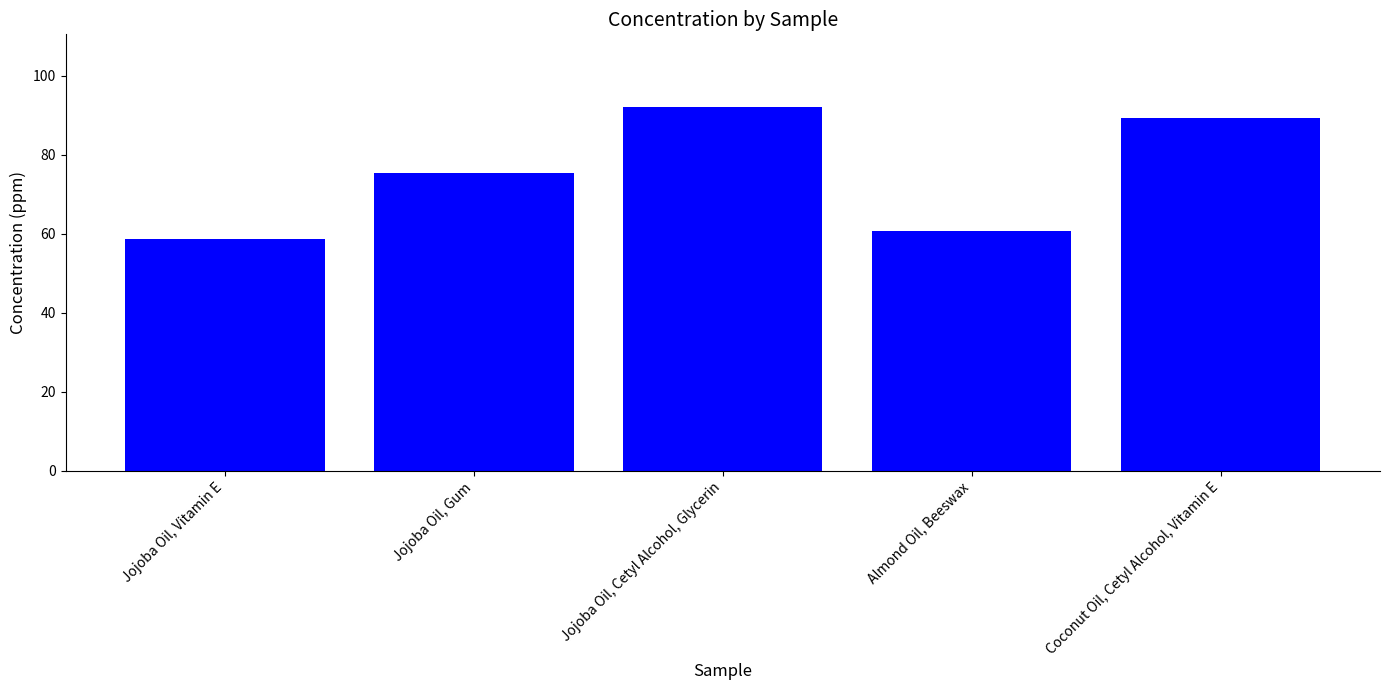

Which label corresponds to the smallest value in the chart?

Jojoba Oil, Vitamin E